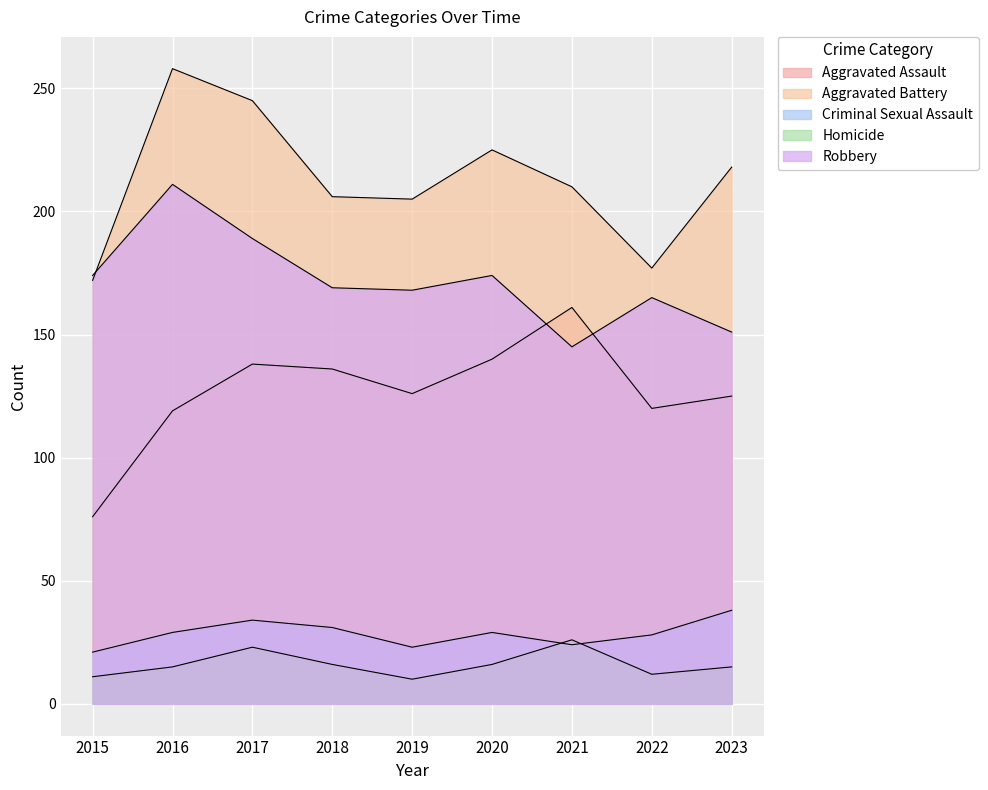

What is the total value across all series at 2023?

547